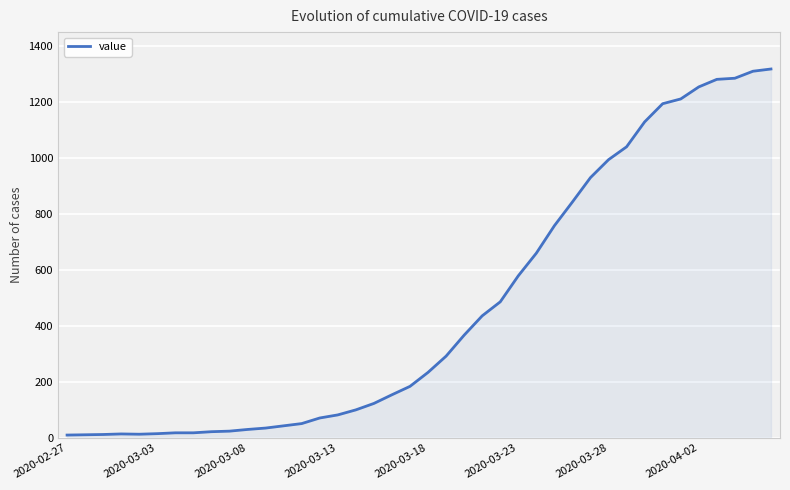

What is the difference between the maximum and minimum values?

1308